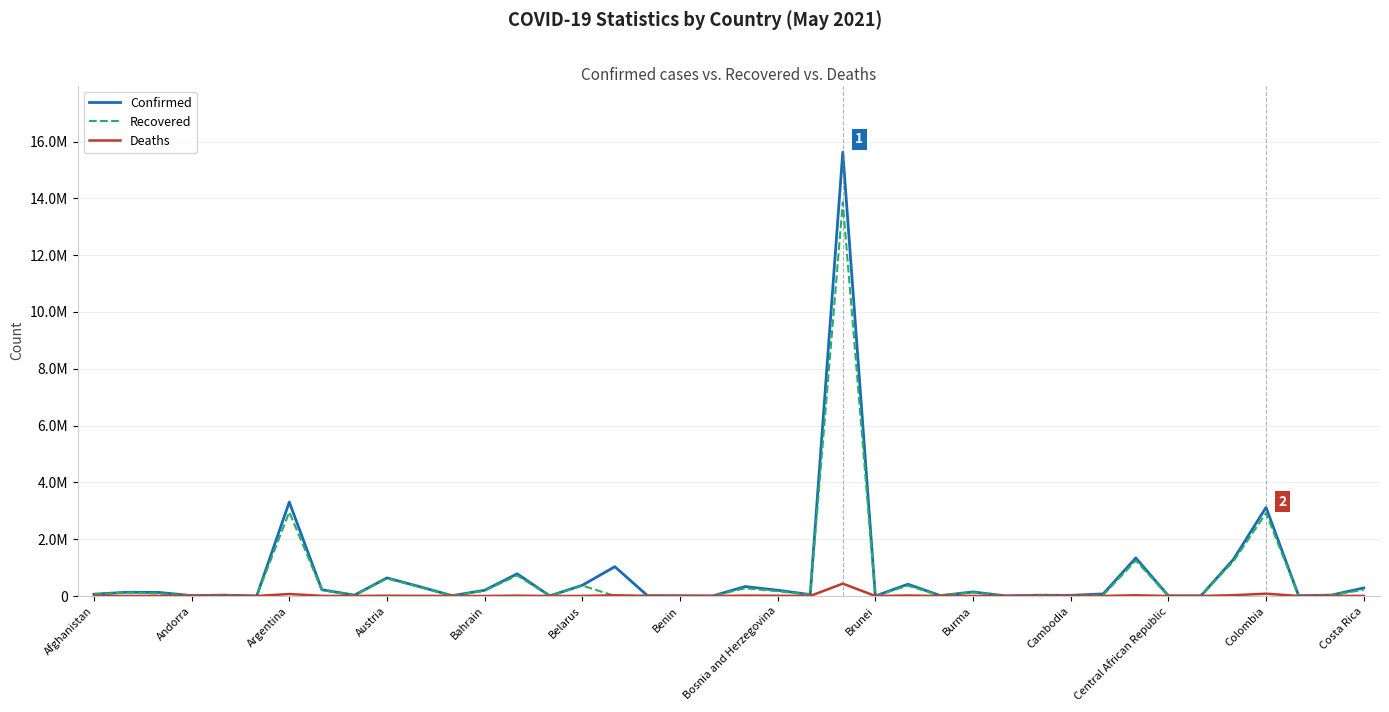

What is the highest value of the Deaths series?

435751